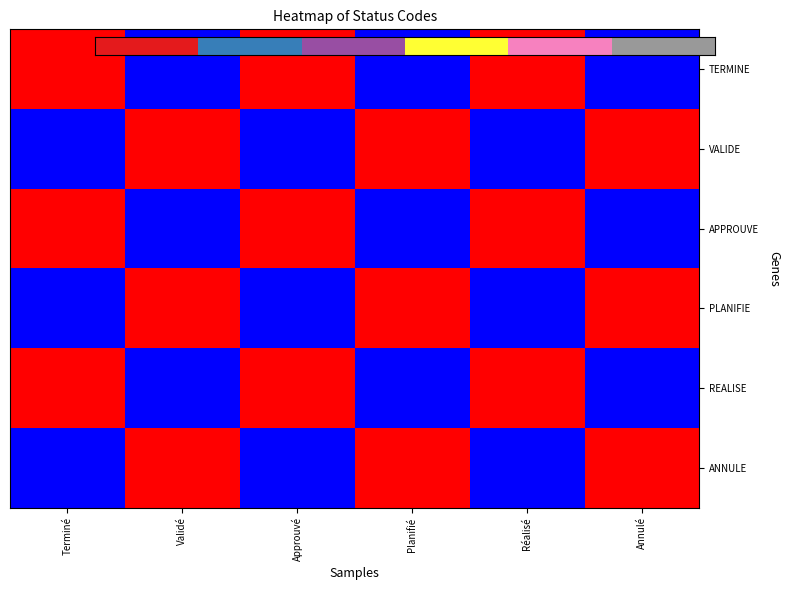

What is the difference between the highest and lowest values at Approuvé?

2